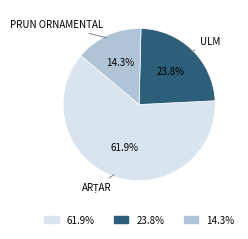

True or false: ULM accounts for 39% of the total.

False